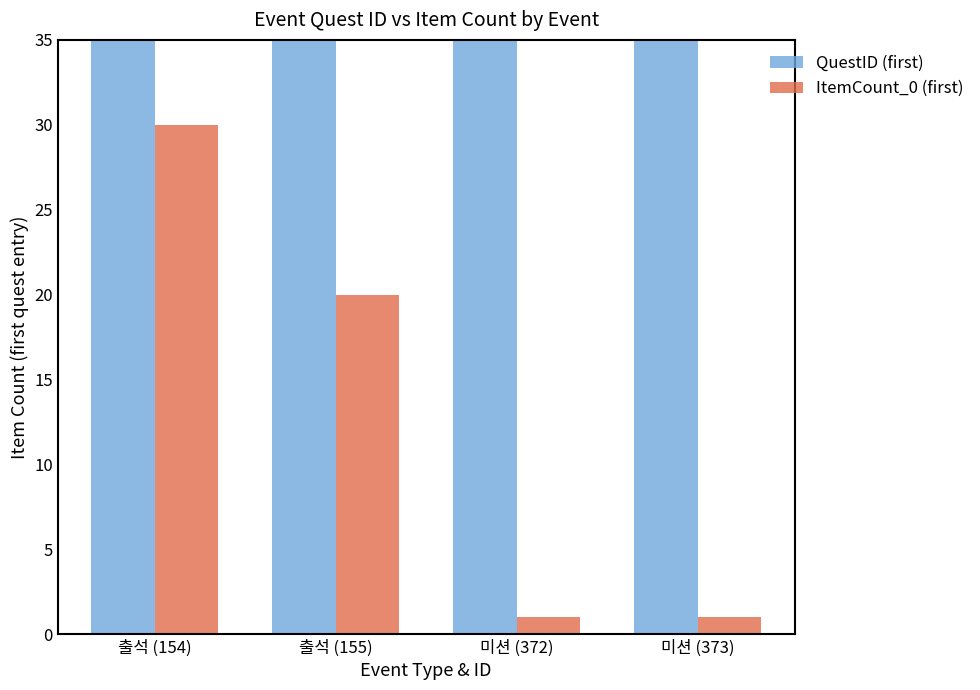

How many bars are there in total?

8